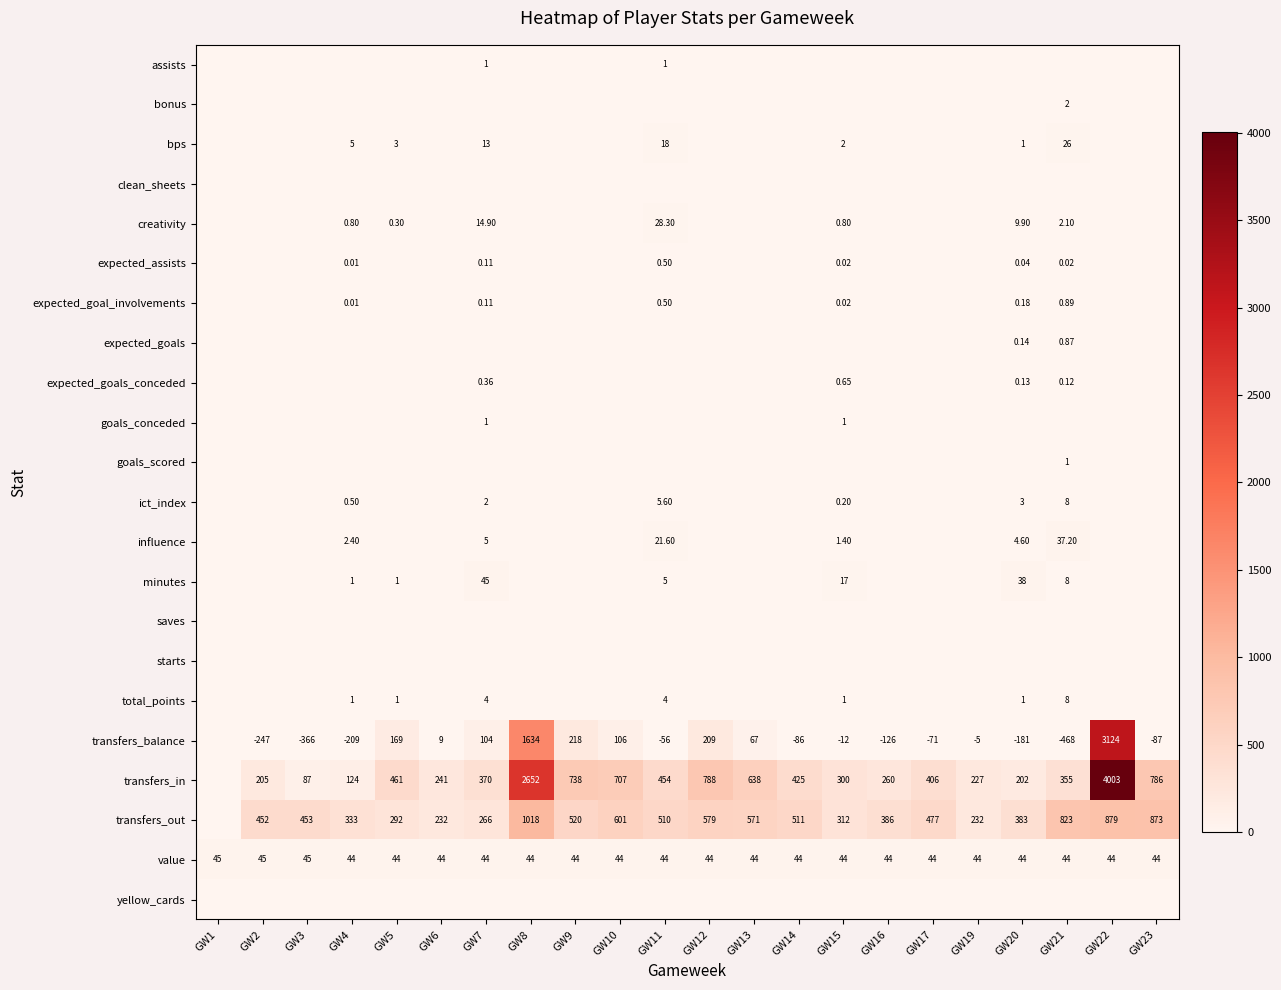

How many data points does each series have?

22